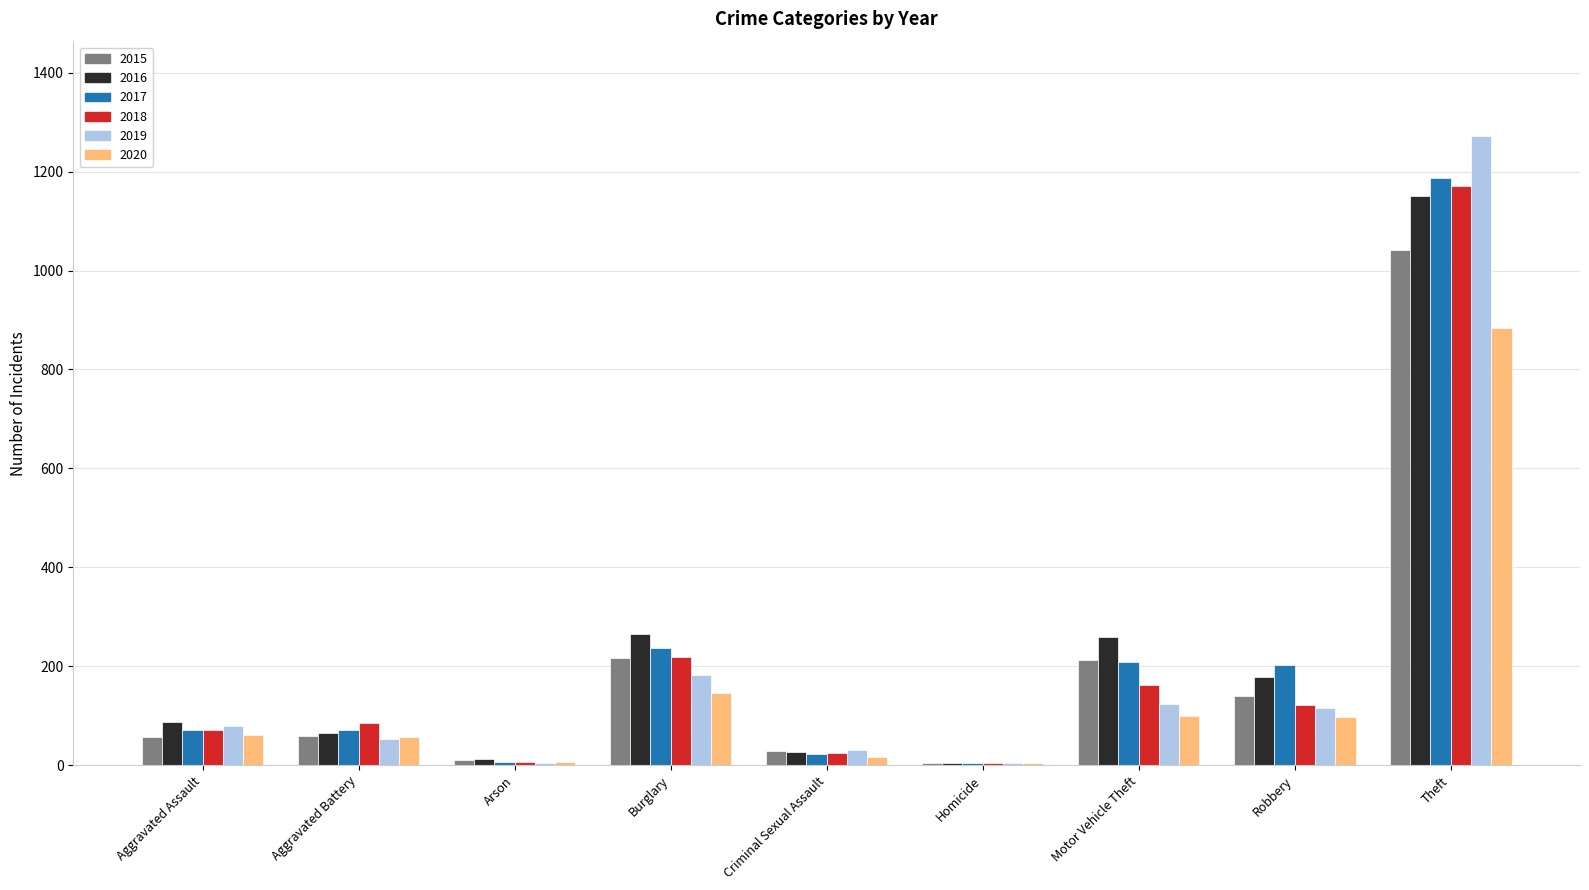

Is the value of 2020 at Burglary greater than the value of 2015 at Theft?

No